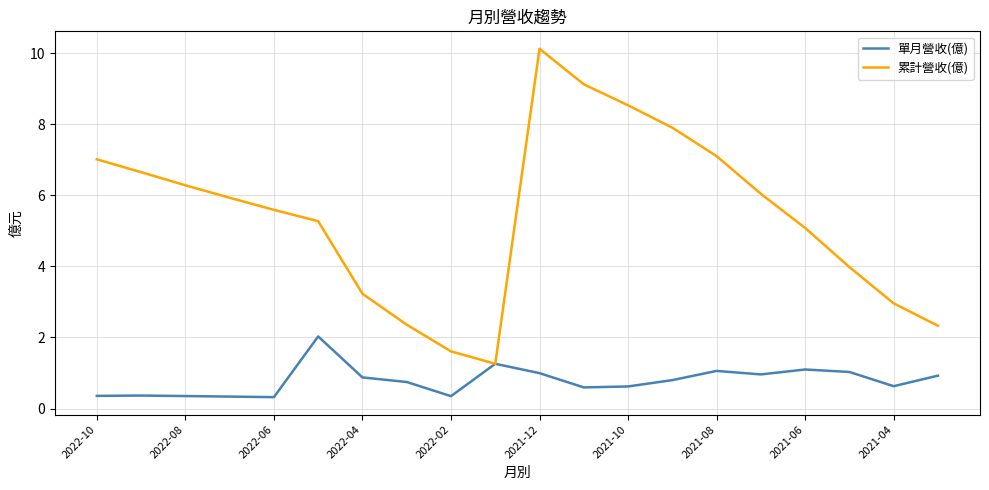

Rank the series by their average value, from highest to lowest.

累計營收(億), 單月營收(億)